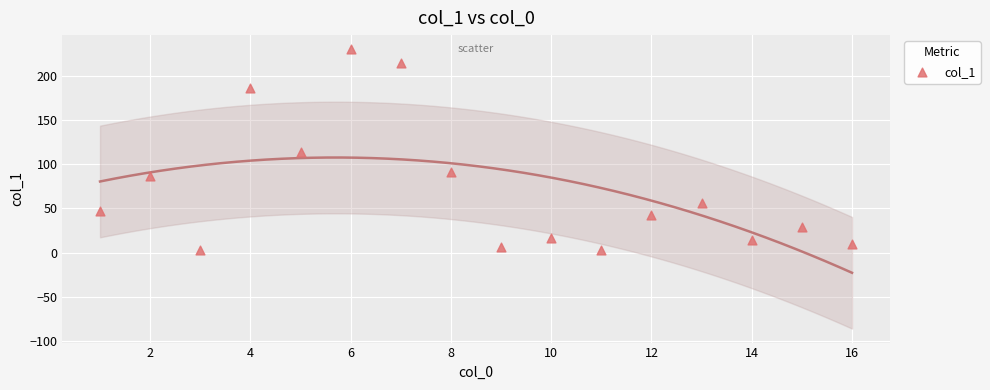

What is the range of X values (max minus min)?

15.0